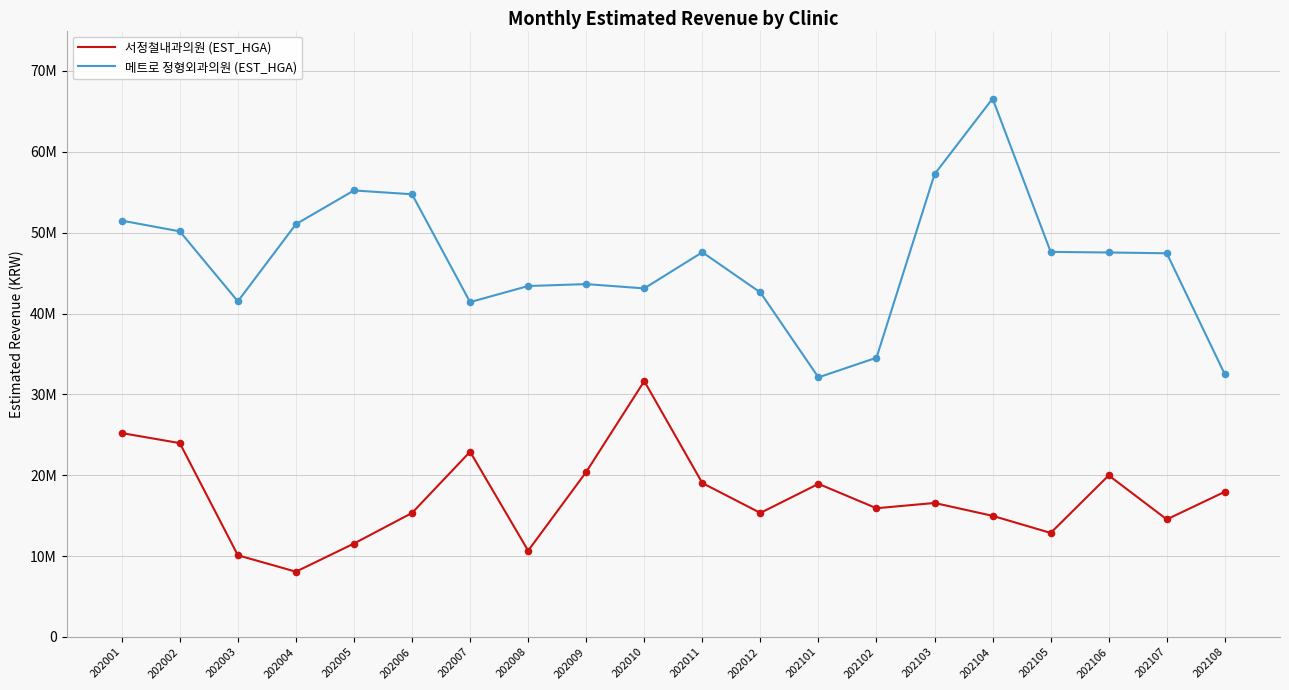

What are all the series names shown in the legend?

서정철내과의원 (EST_HGA), 메트로 정형외과의원 (EST_HGA)